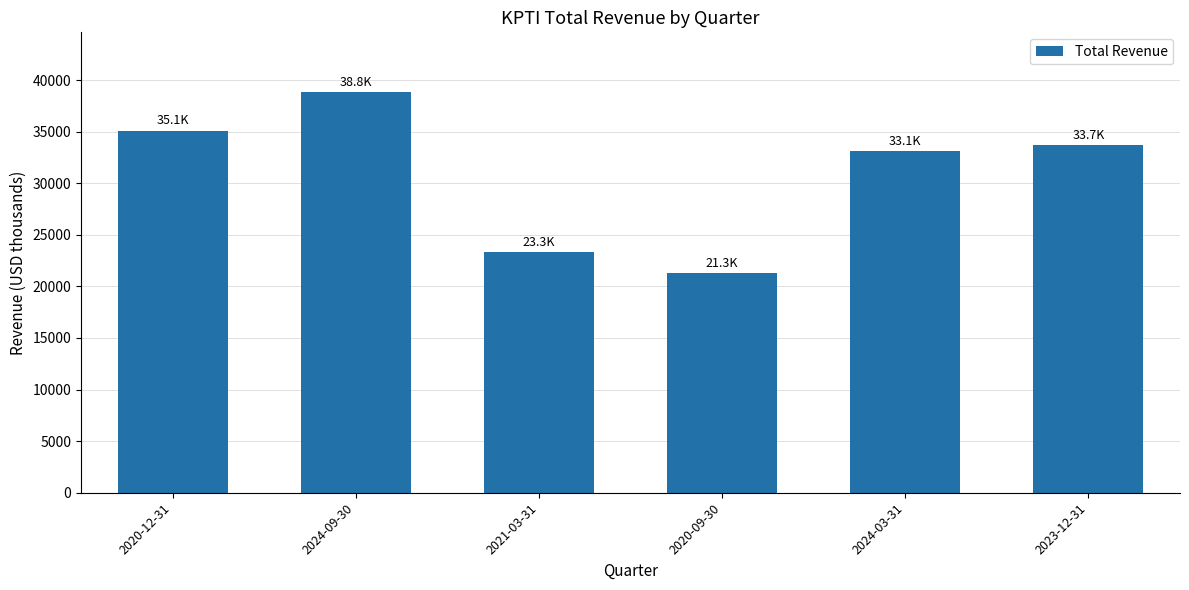

What is the value of the 6th bar from the left?

33700